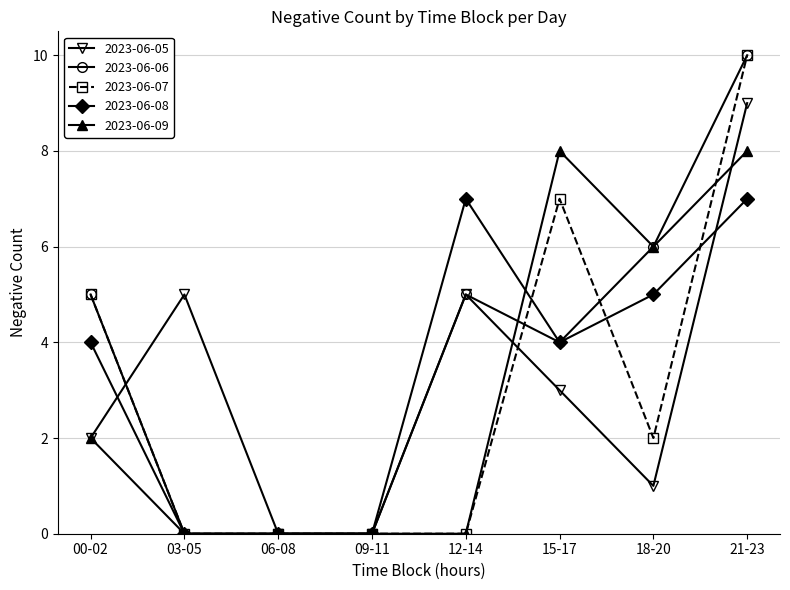

Is the value of 2023-06-07 at 15-17 greater than the value of 2023-06-08 at 06-08?

Yes